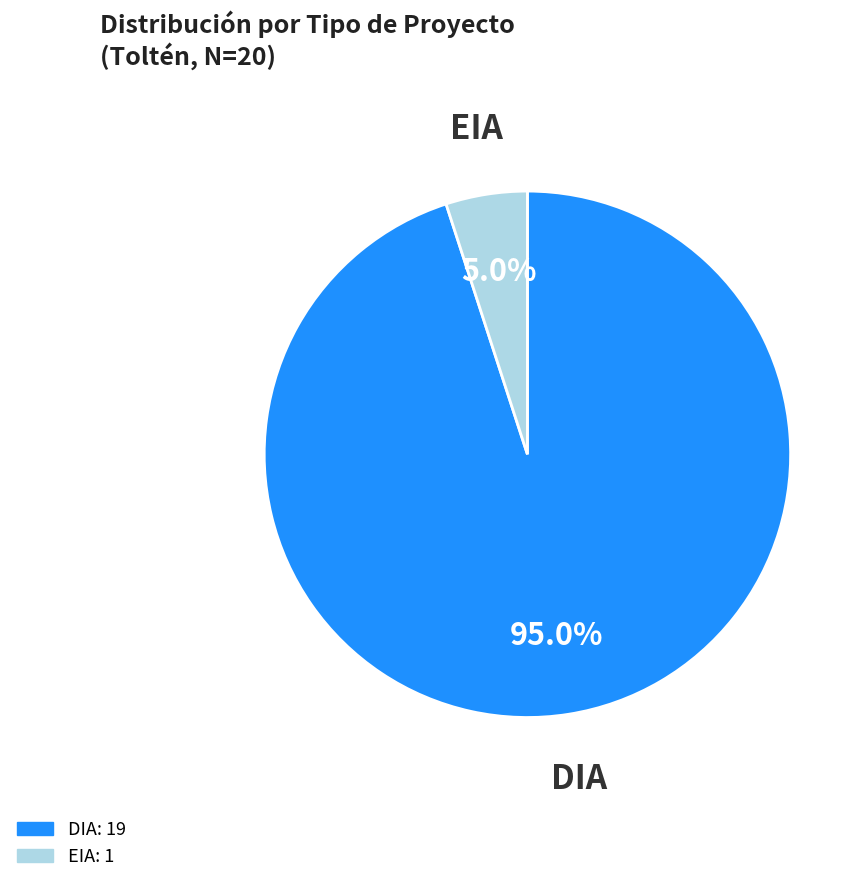

Is there a majority slice in this chart?

Yes